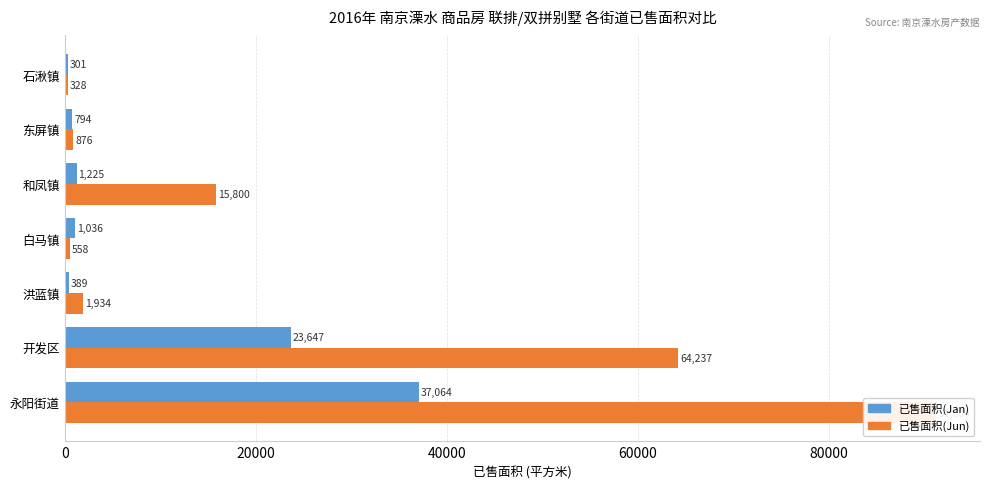

Does the chart contain any negative values?

No